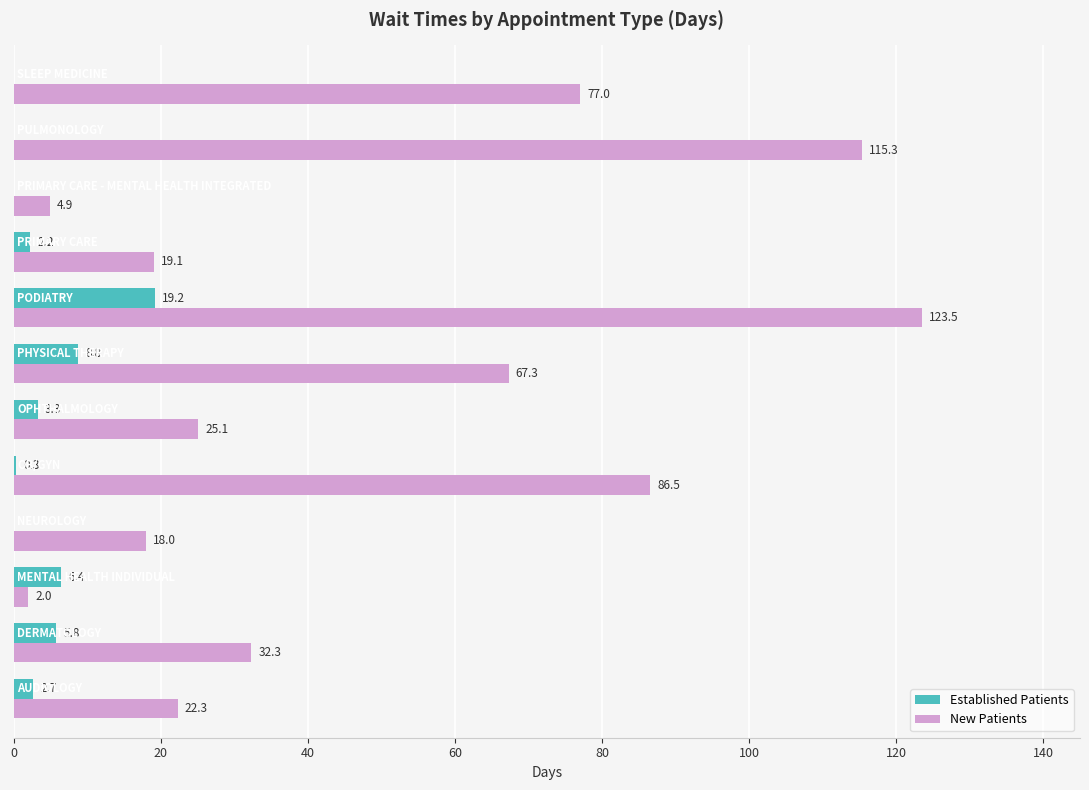

Which series has the largest total across all categories?

New Patients